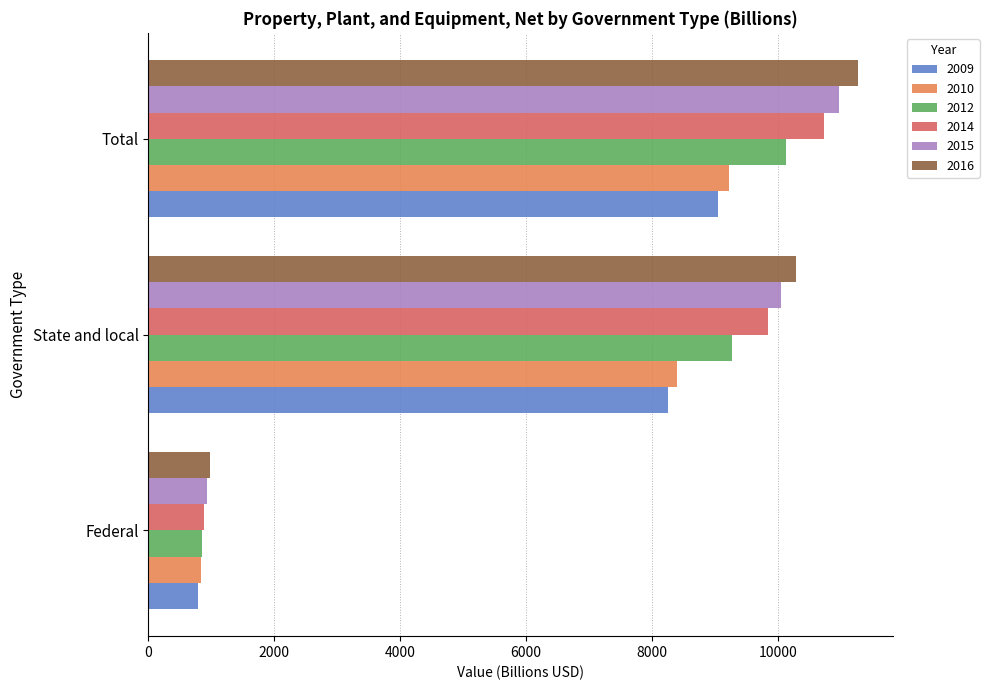

The value of 2015 at State and local is 10043.6. True or false?

True